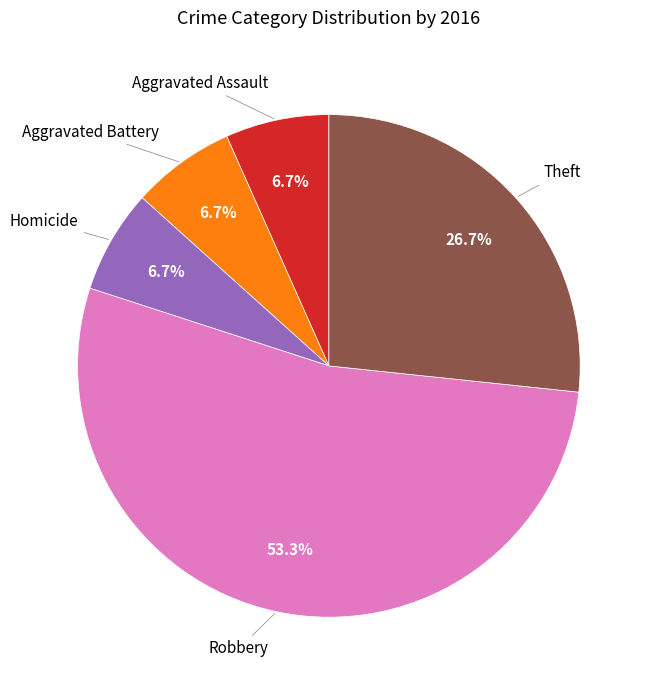

Is there any slice that represents more than half of the pie?

Yes